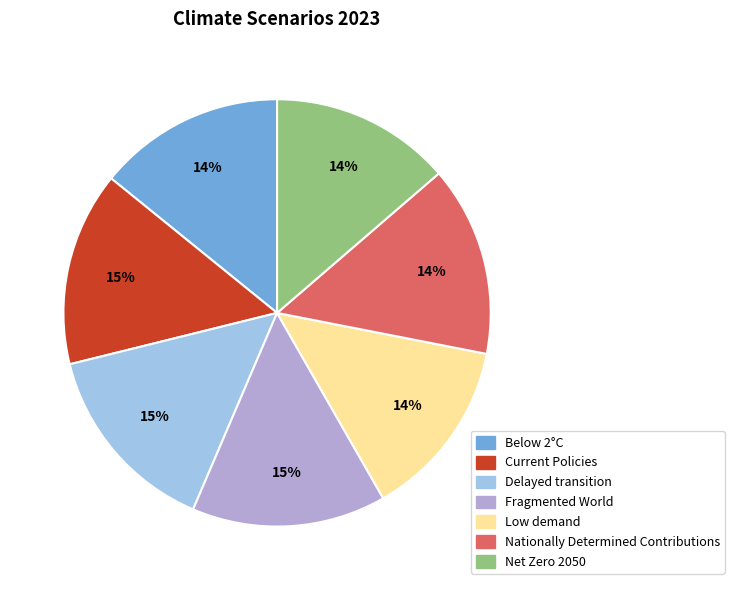

What percentage is the Current Policies slice, to the nearest percent?

15%